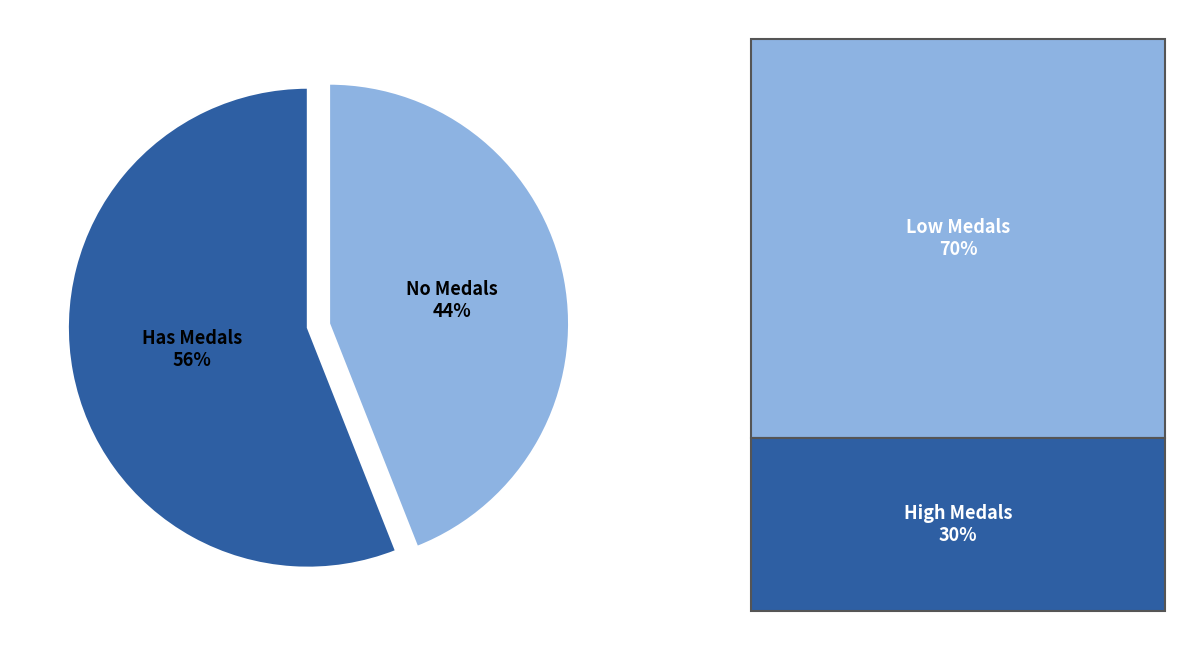

To the nearest percent, what is the difference between the largest and smallest slice percentages?

12%